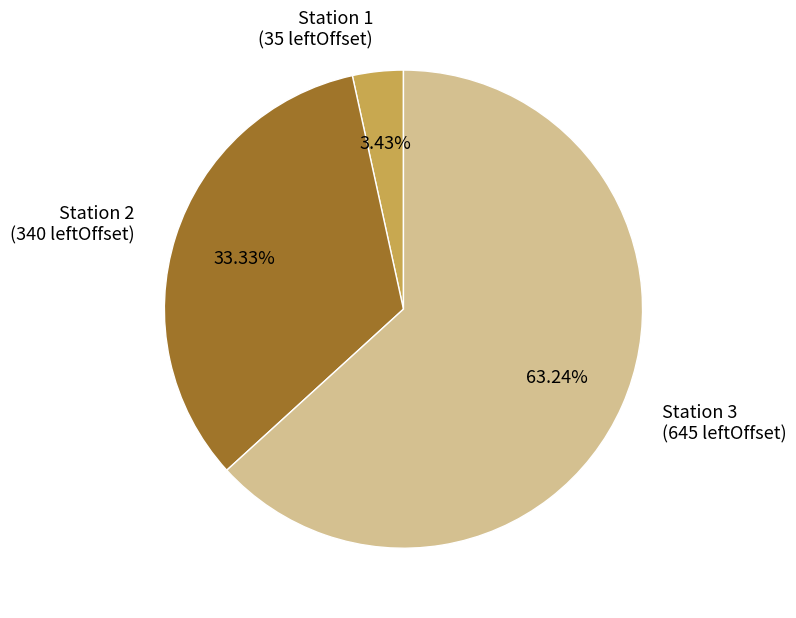

Is the sum of Station 1 and Station 2 greater than half?

No